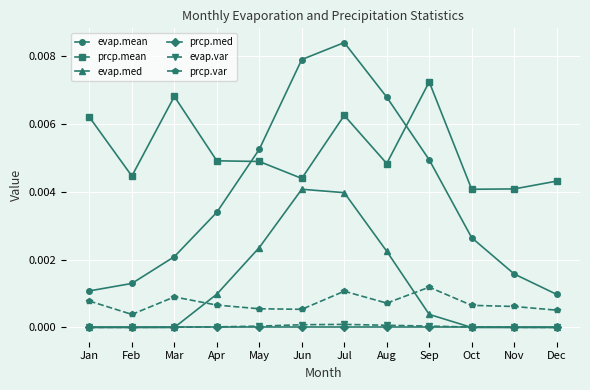

Which series ends up on top after the final intersection of prcp.var and evap.med?

prcp.var